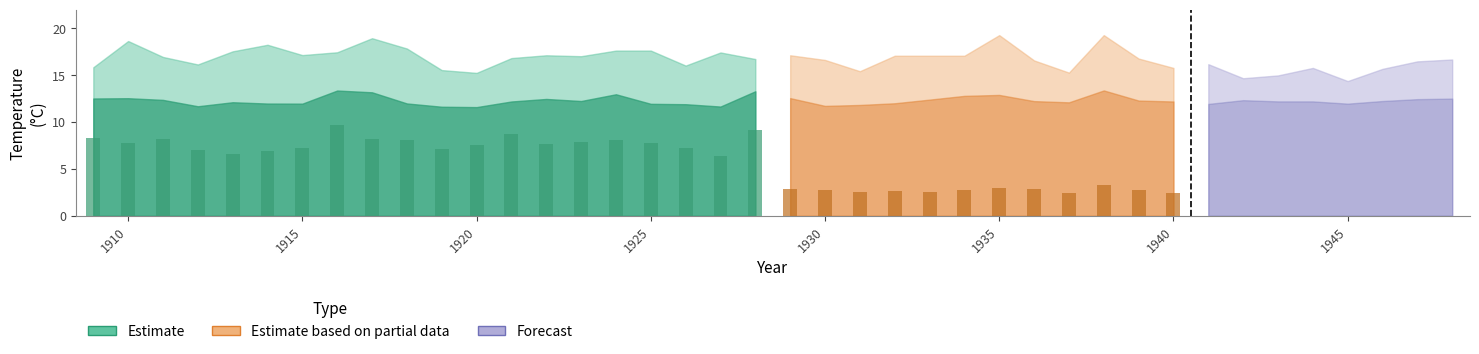

What is the minimum value shown in the chart?

6.3